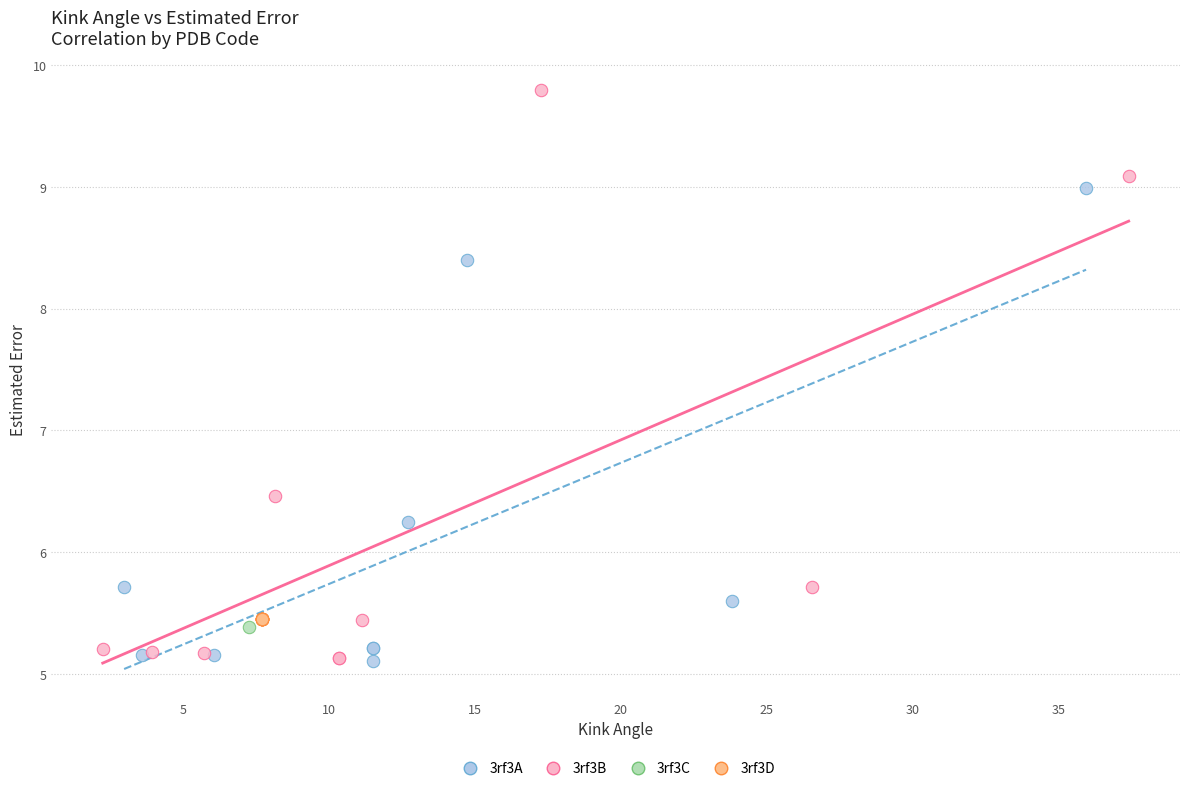

What are all the series names shown in the legend?

3rf3A, 3rf3B, 3rf3C, 3rf3D